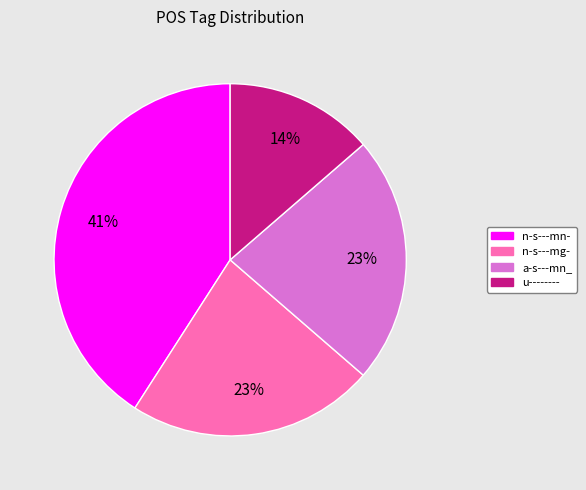

True or false: n-s---mn- accounts for 41% of the total.

True